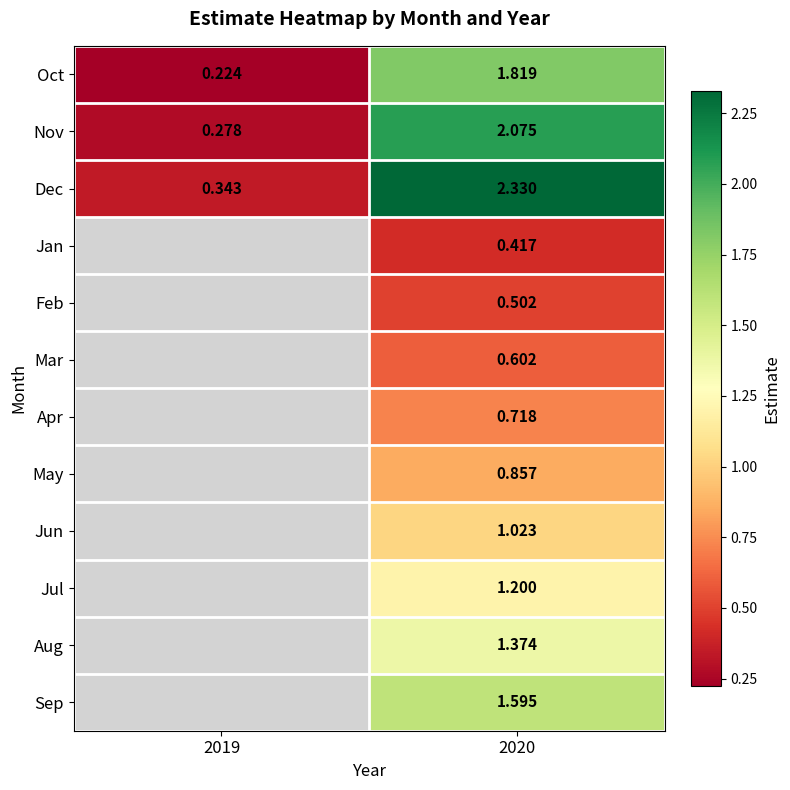

Rank the series at 2020 from highest to lowest value.

Dec, Nov, Oct, Sep, Aug, Jul, Jun, May, Apr, Mar, Feb, Jan